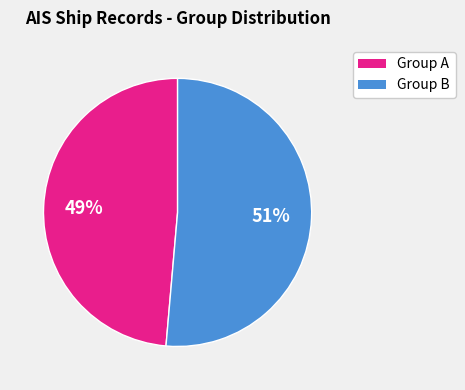

Is there any slice that represents more than half of the pie?

Yes